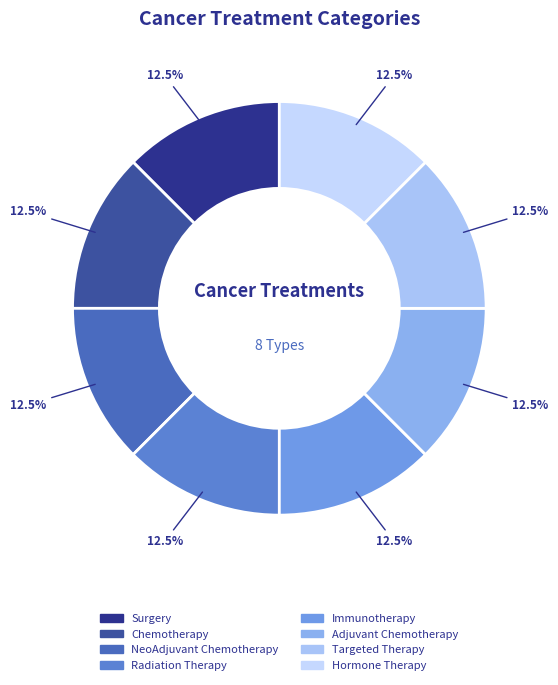

To the nearest percent, what is the difference between the Surgery and Immunotherapy slice percentages?

0%